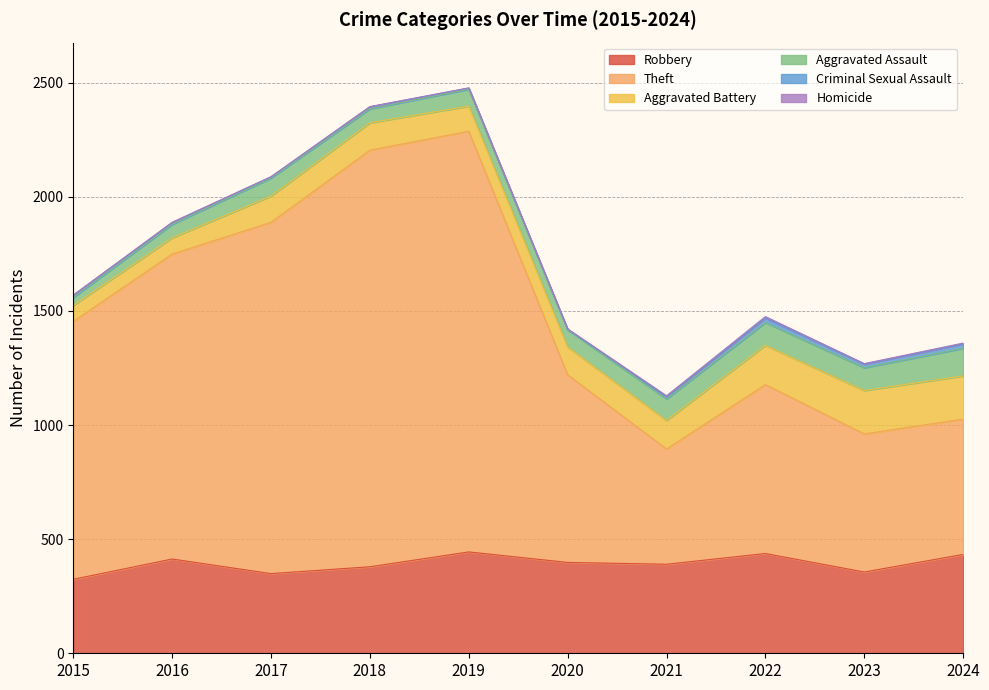

What is the maximum value for Aggravated Battery?

190